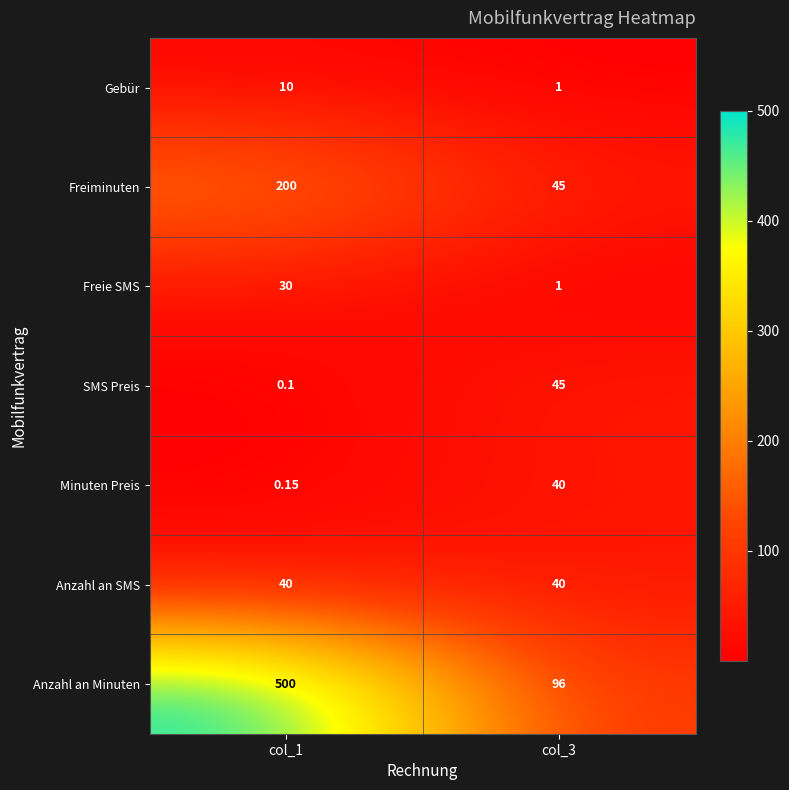

At col_1, list the series in order from smallest to largest.

SMS Preis, Minuten Preis, Gebür, Freie SMS, Anzahl an SMS, Freiminuten, Anzahl an Minuten